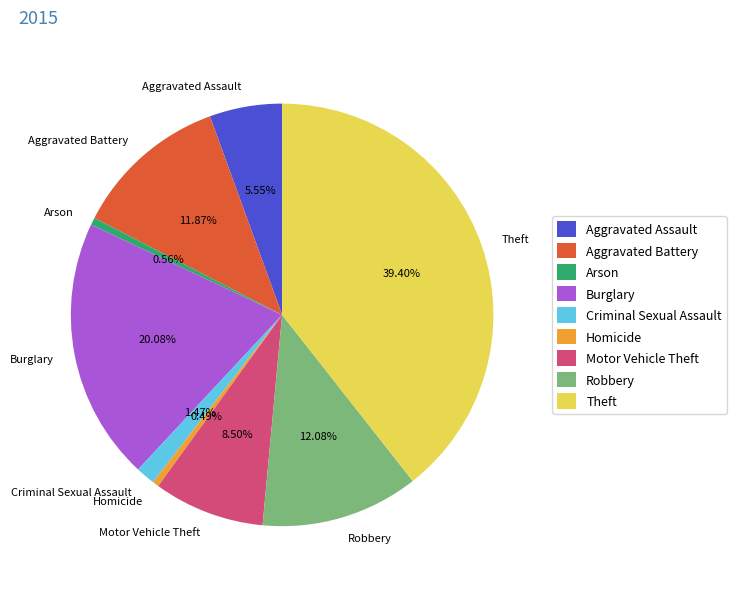

What percentage do Aggravated Battery and Aggravated Assault together represent?

17.4%